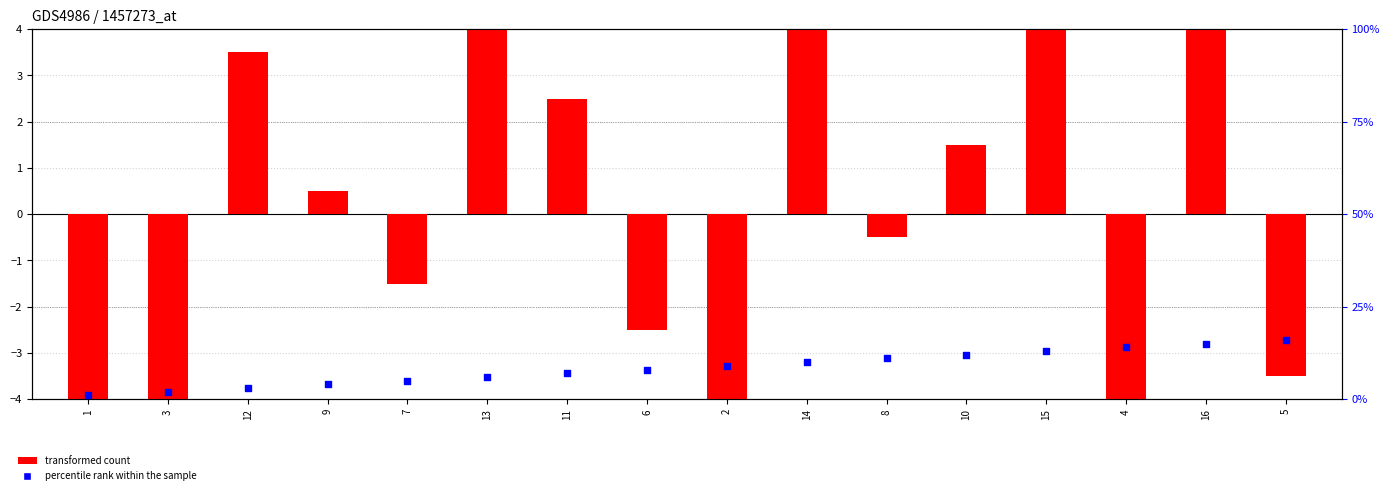

Which series contains the lowest Y value?

transformed count